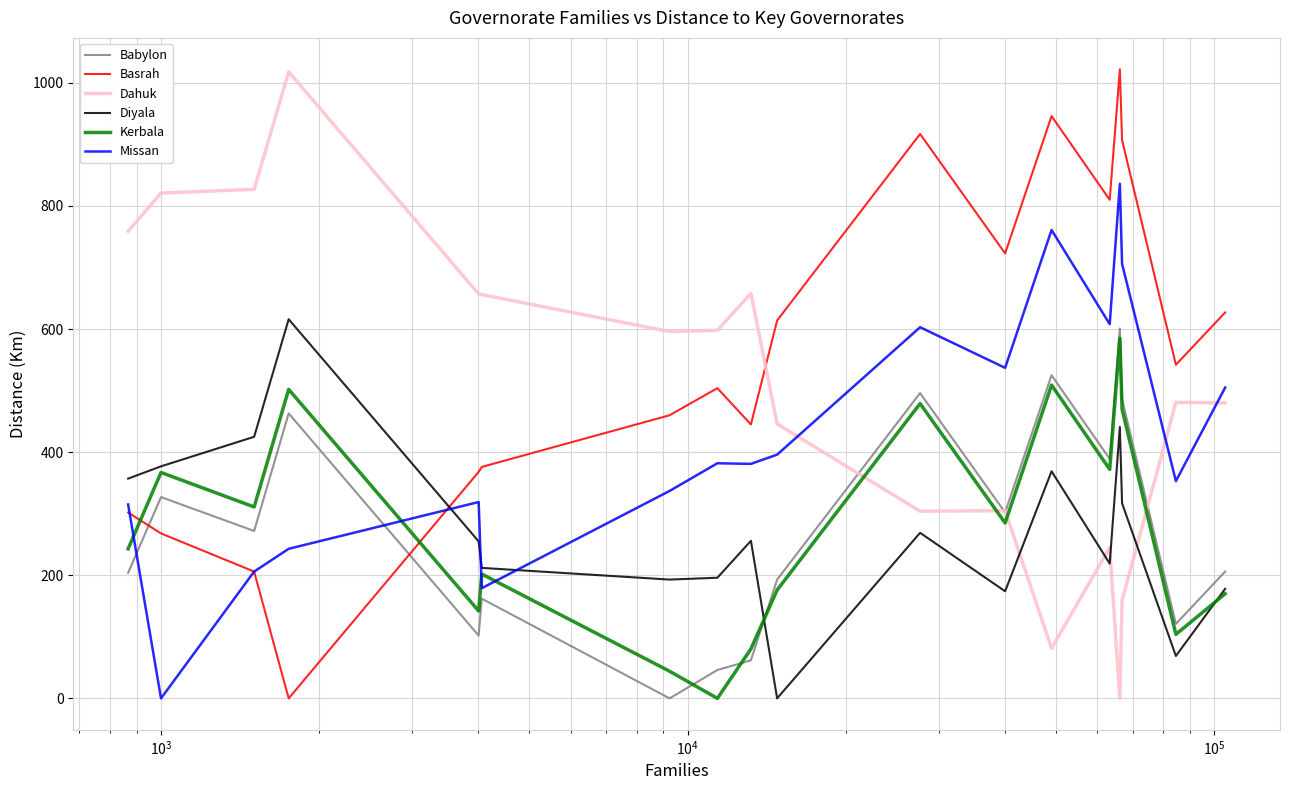

How many intersections are there between Dahuk and Basrah?

1